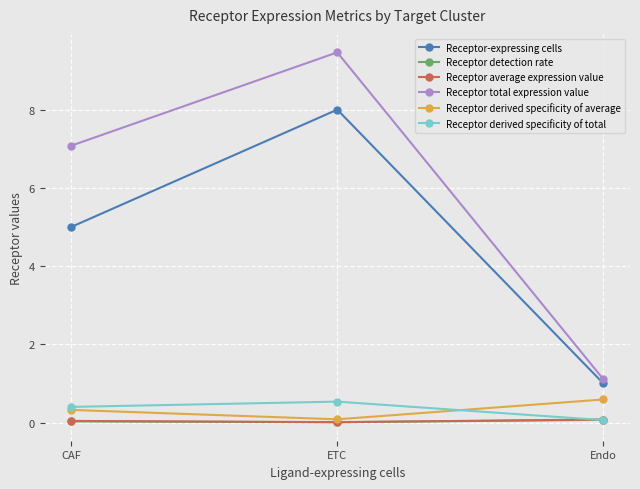

What is the label of the 2nd point from the right?

ETC